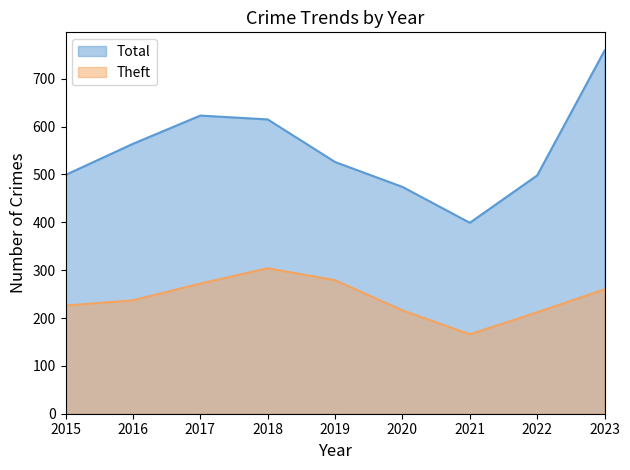

List the series in order of their peak value, lowest first.

Theft, Total